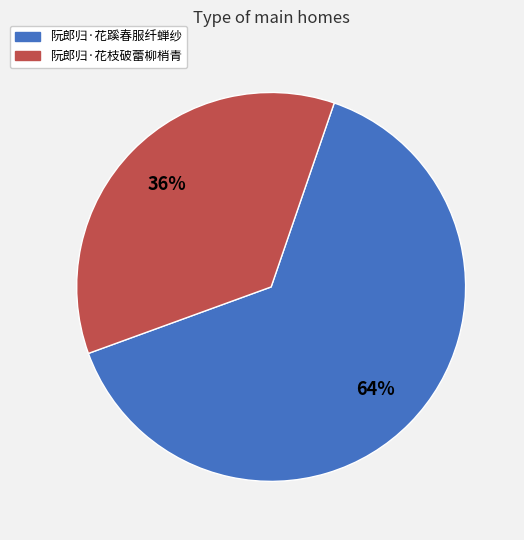

To the nearest percent, what is the difference between the 阮郎归·花枝破蕾柳梢青 and 阮郎归·花蹊春服纤蝉纱 slice percentages?

28%